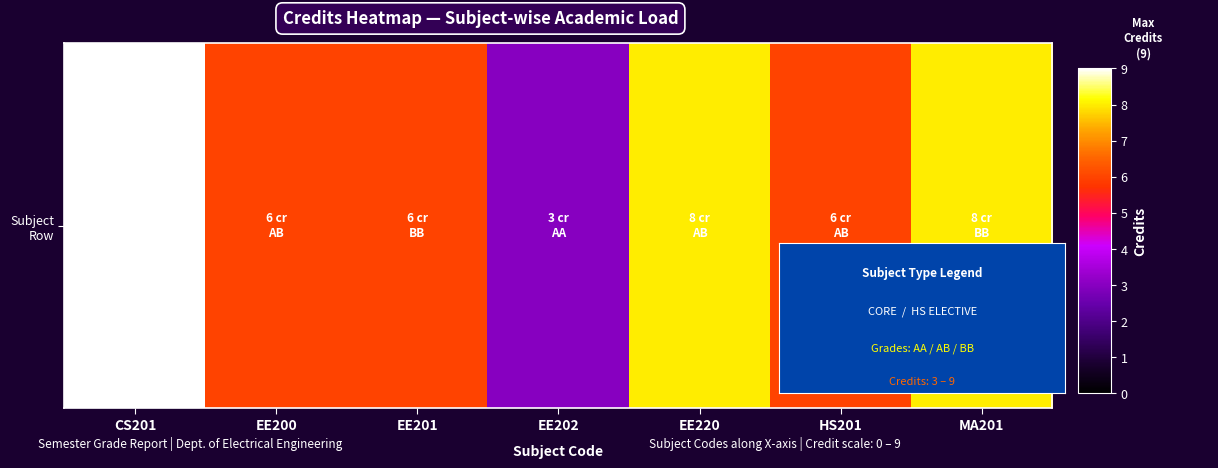

What is the difference between the second highest and second lowest values?

2